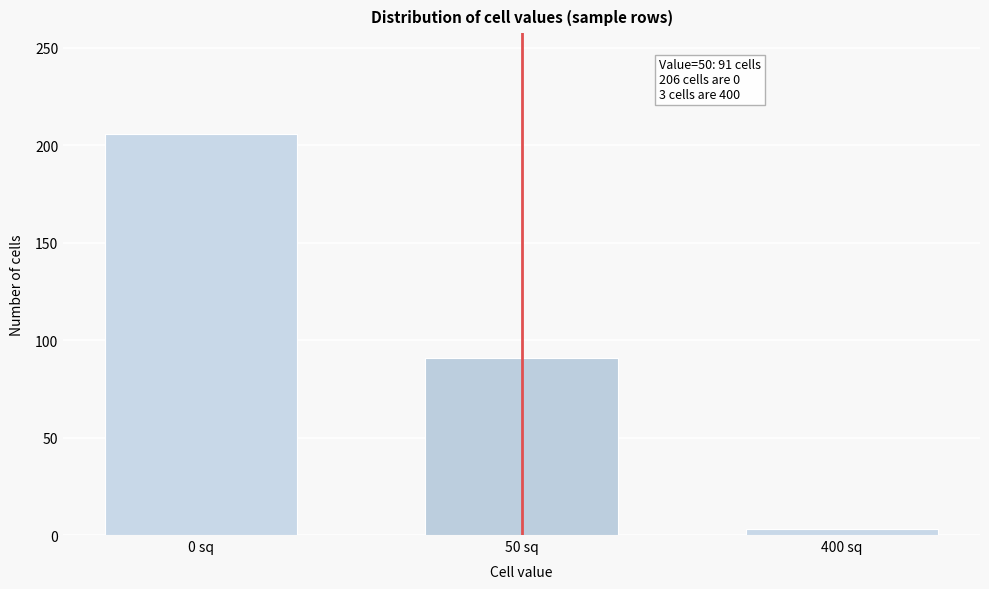

Reading right to left, transcribe all the data shown in this chart.

400 sq=3	50 sq=91	0 sq=206